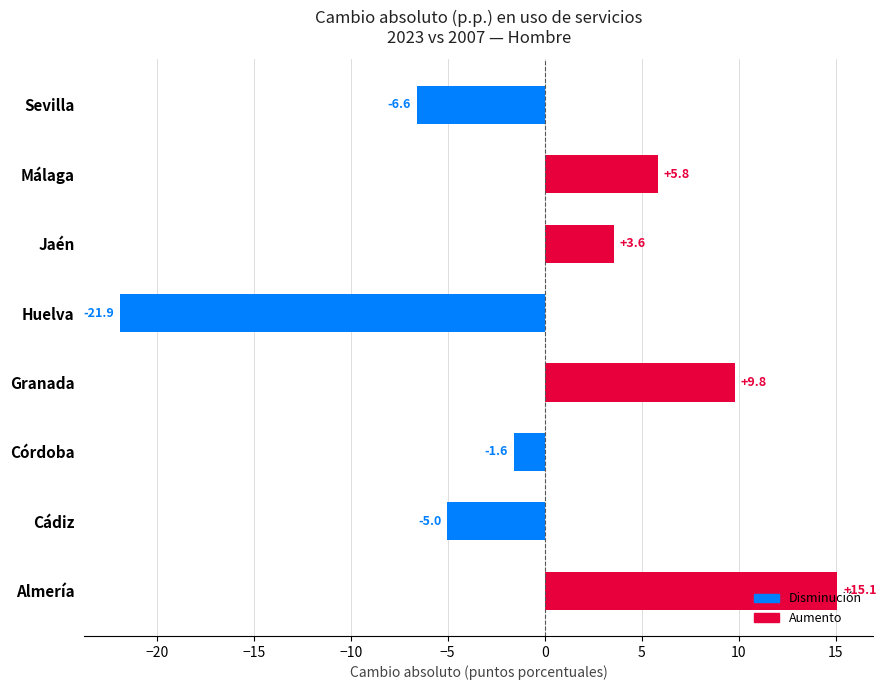

Which category has the lowest value across all series?

Huelva